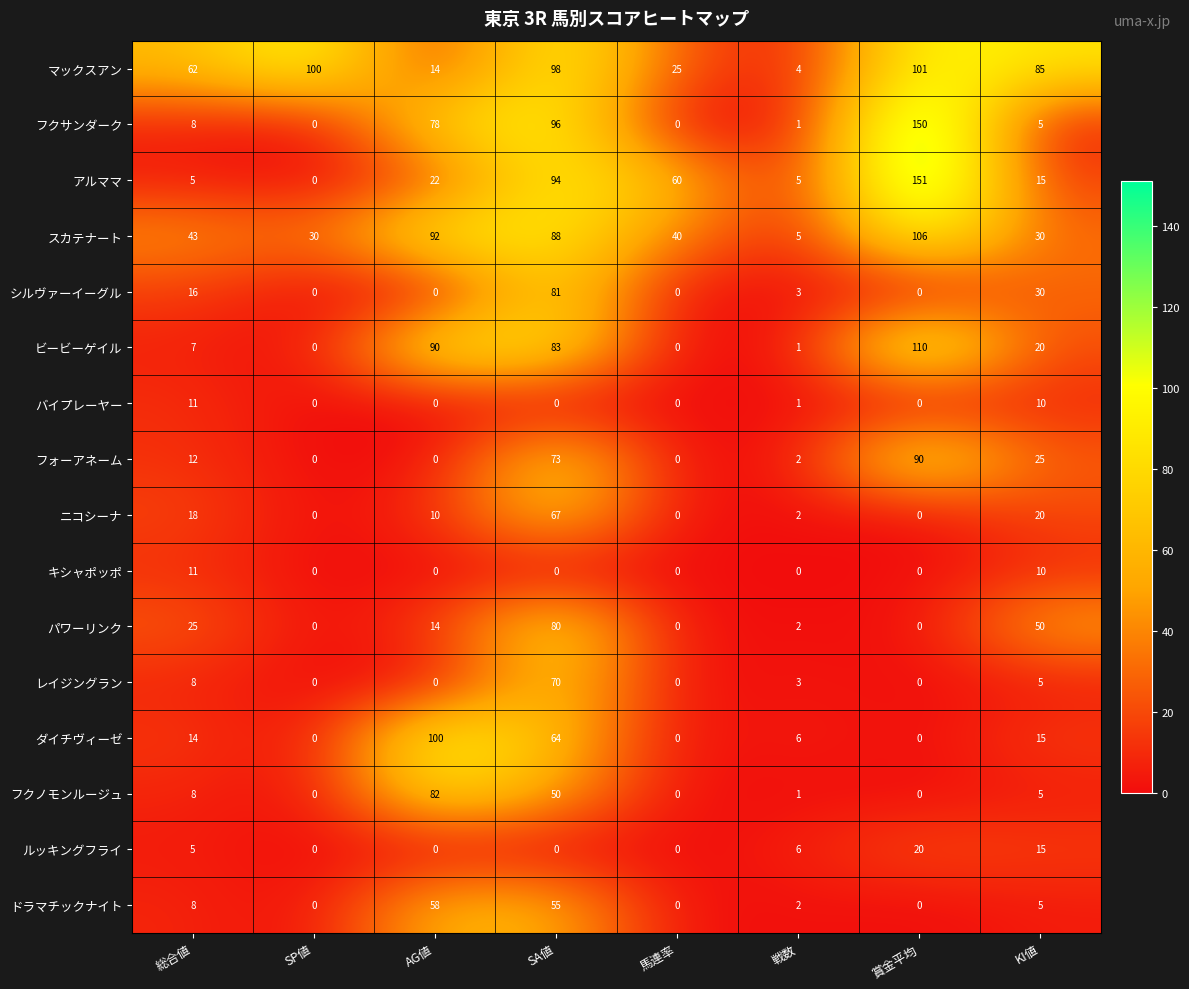

Which series changed the most between 総合値 and SA値?

アルママ